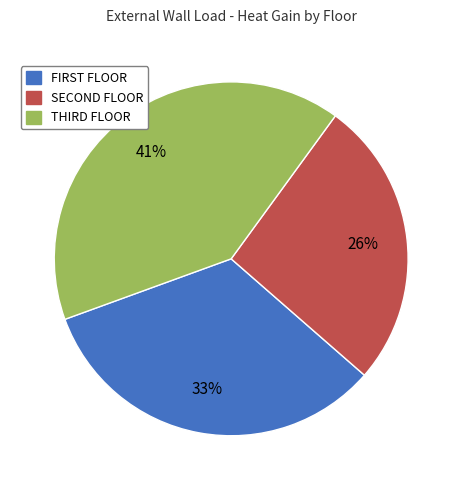

What is the smallest slice in the pie chart?

SECOND FLOOR